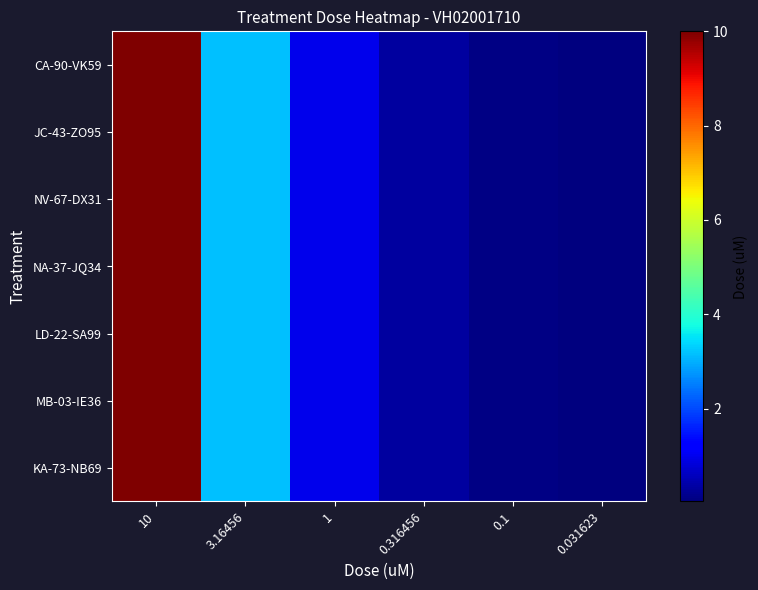

At how many categories does at least one series exceed 5?

1